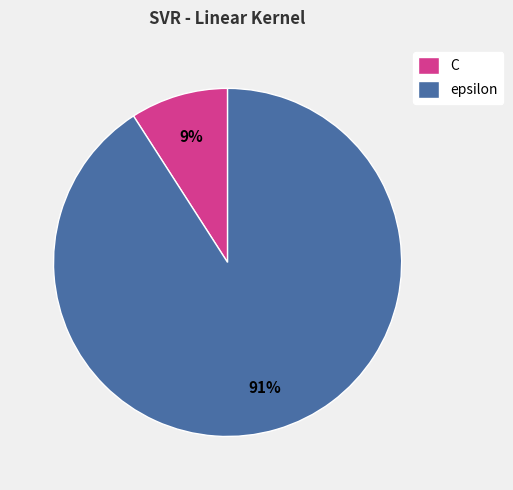

To the nearest percent, what is the average slice percentage?

50%